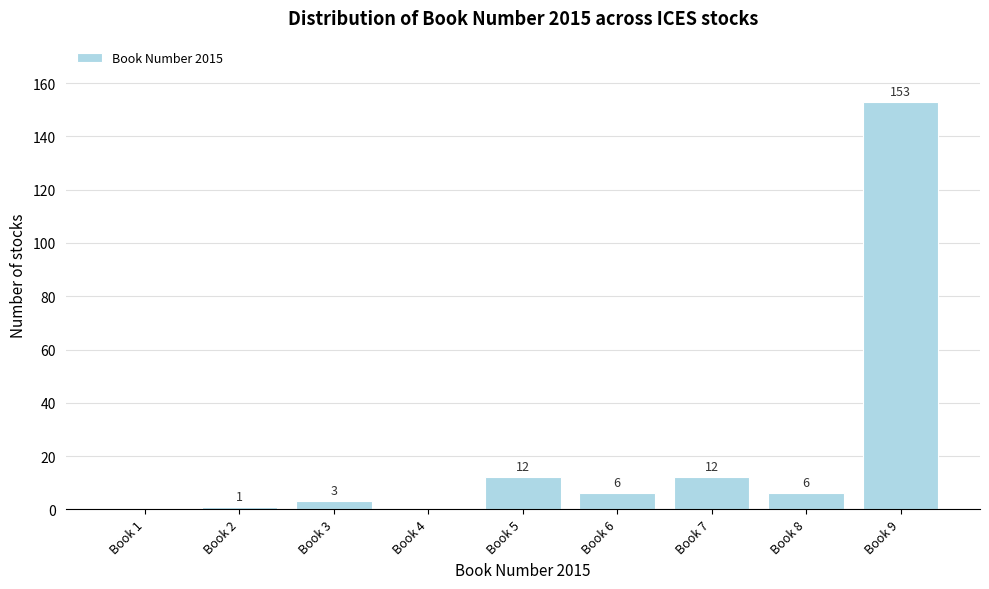

Reading right to left, transcribe all the data shown in this chart.

Book 9=153	Book 8=6	Book 7=12	Book 6=6	Book 5=12	Book 4=0	Book 3=3	Book 2=1	Book 1=0